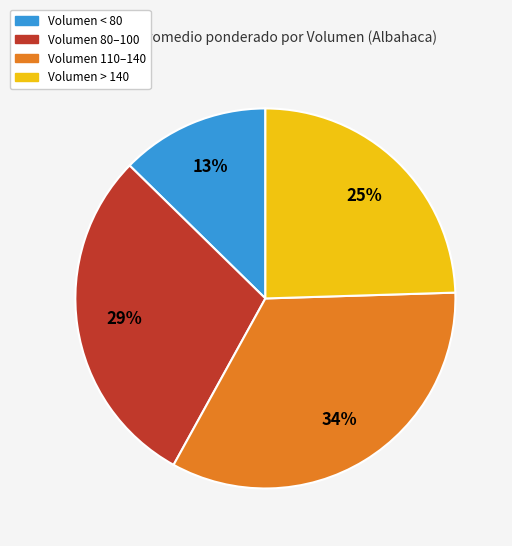

To the nearest percent, what portion does Volumen 110–140 represent?

34%